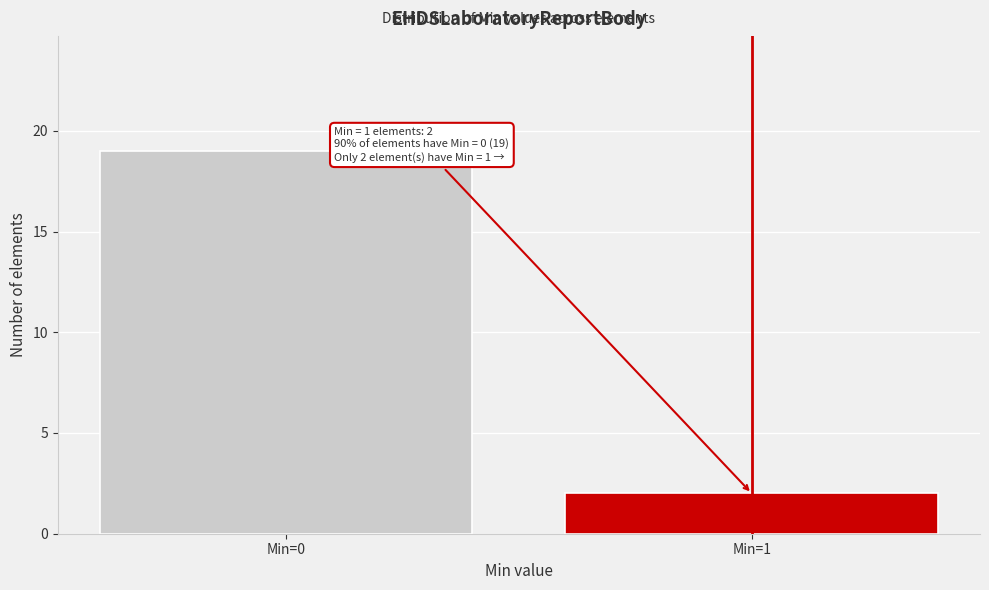

Reading right to left, transcribe all the data shown in this chart.

Min=1=2	Min=0=19